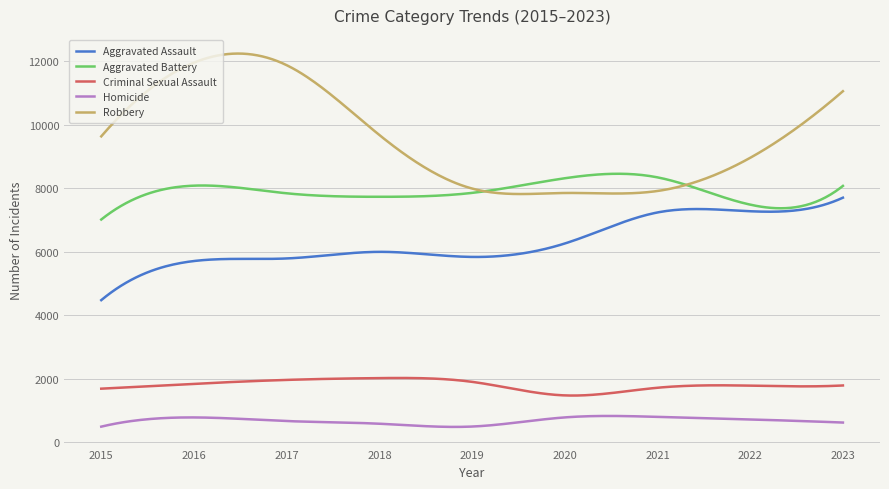

Which series has the largest range (max minus min)?

Robbery